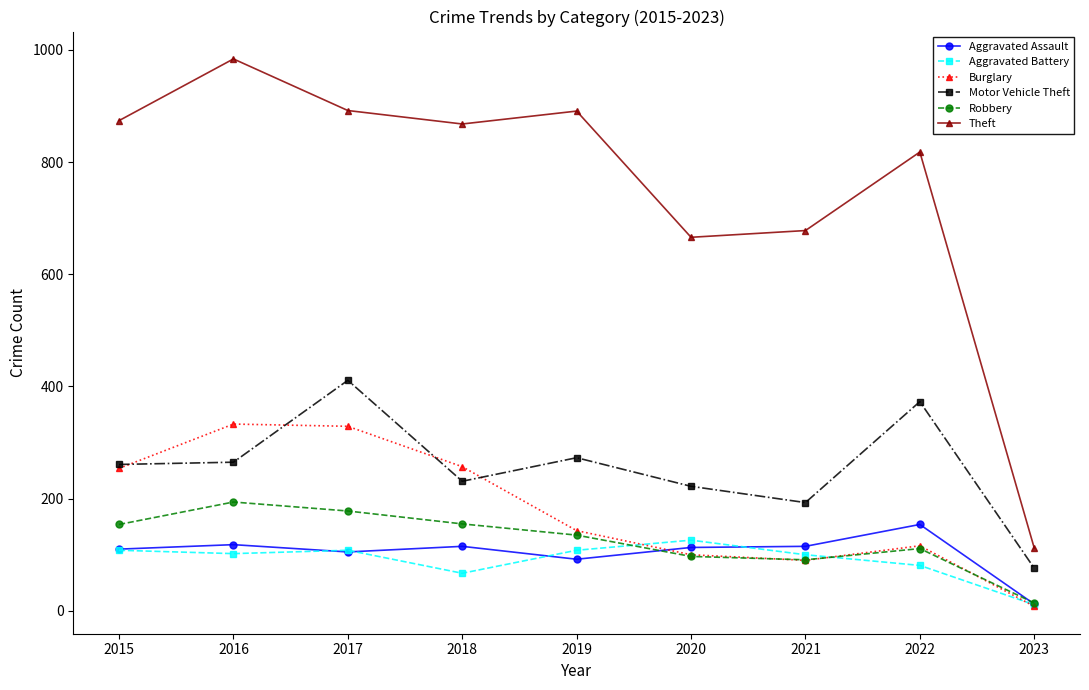

True or false: Motor Vehicle Theft and Theft intersect in this chart.

False